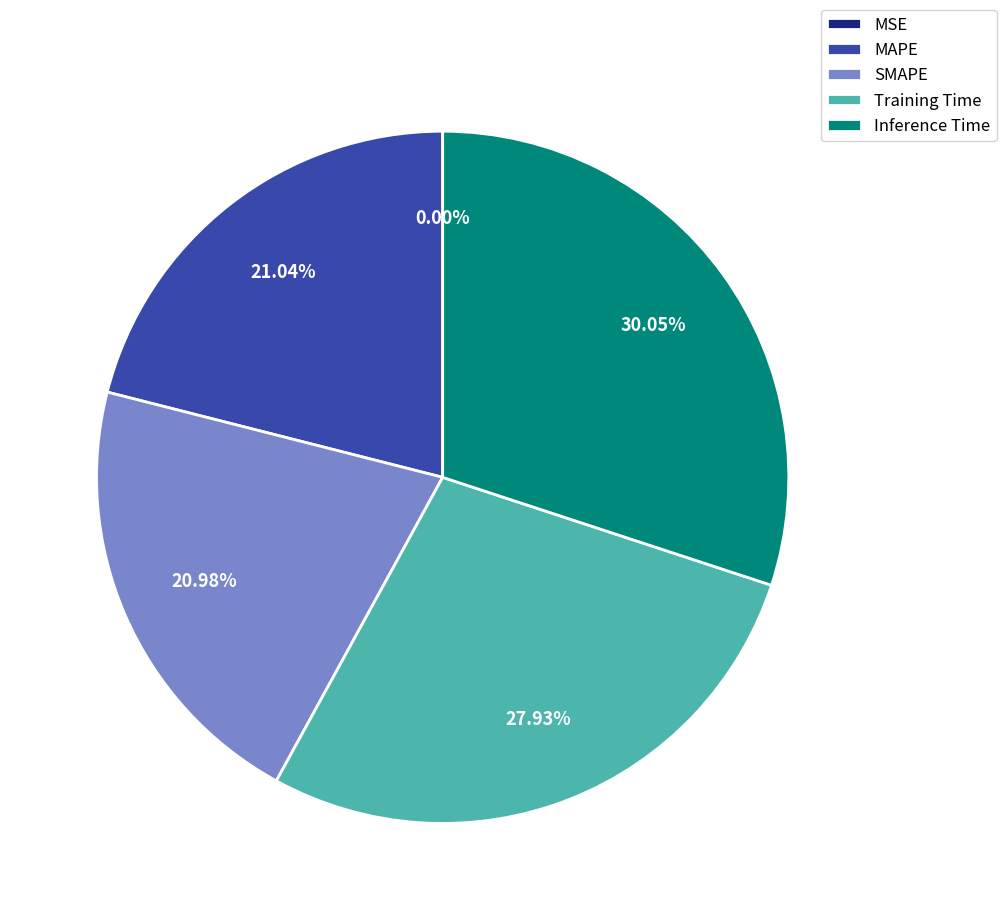

What percentage is the SMAPE slice, to the nearest percent?

21%